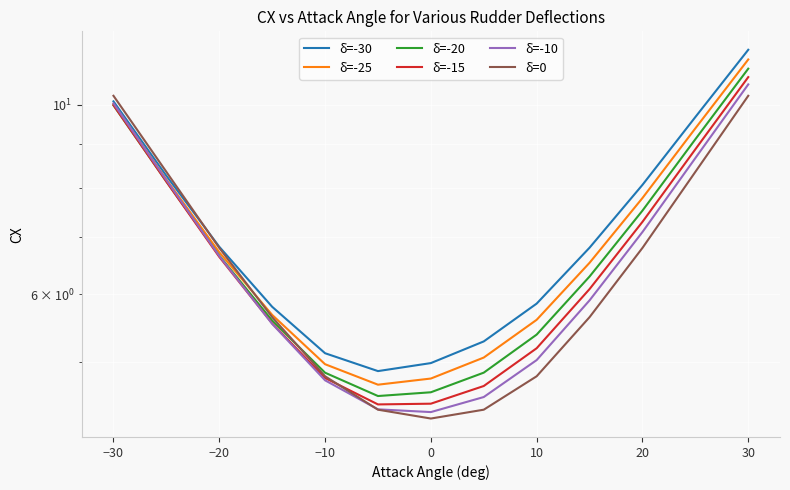

At how many categories does at least one series exceed 6?

7